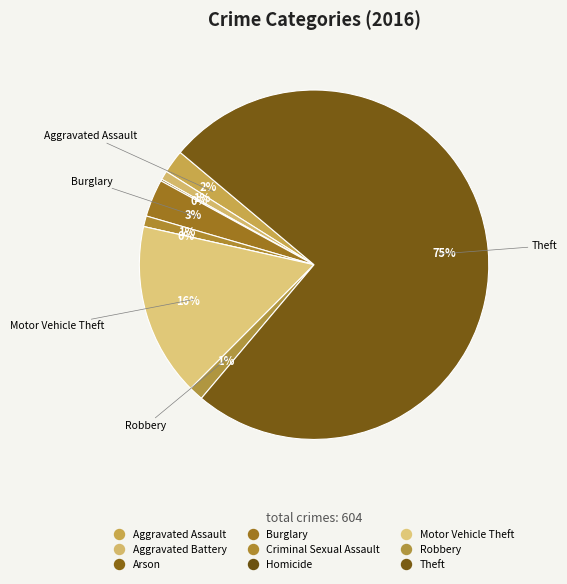

Is there a majority slice in this chart?

Yes